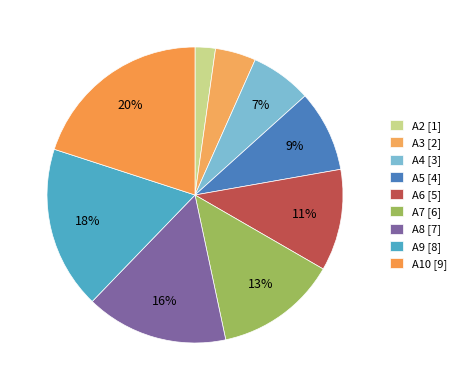

Does A8 represent more than half of the total?

No